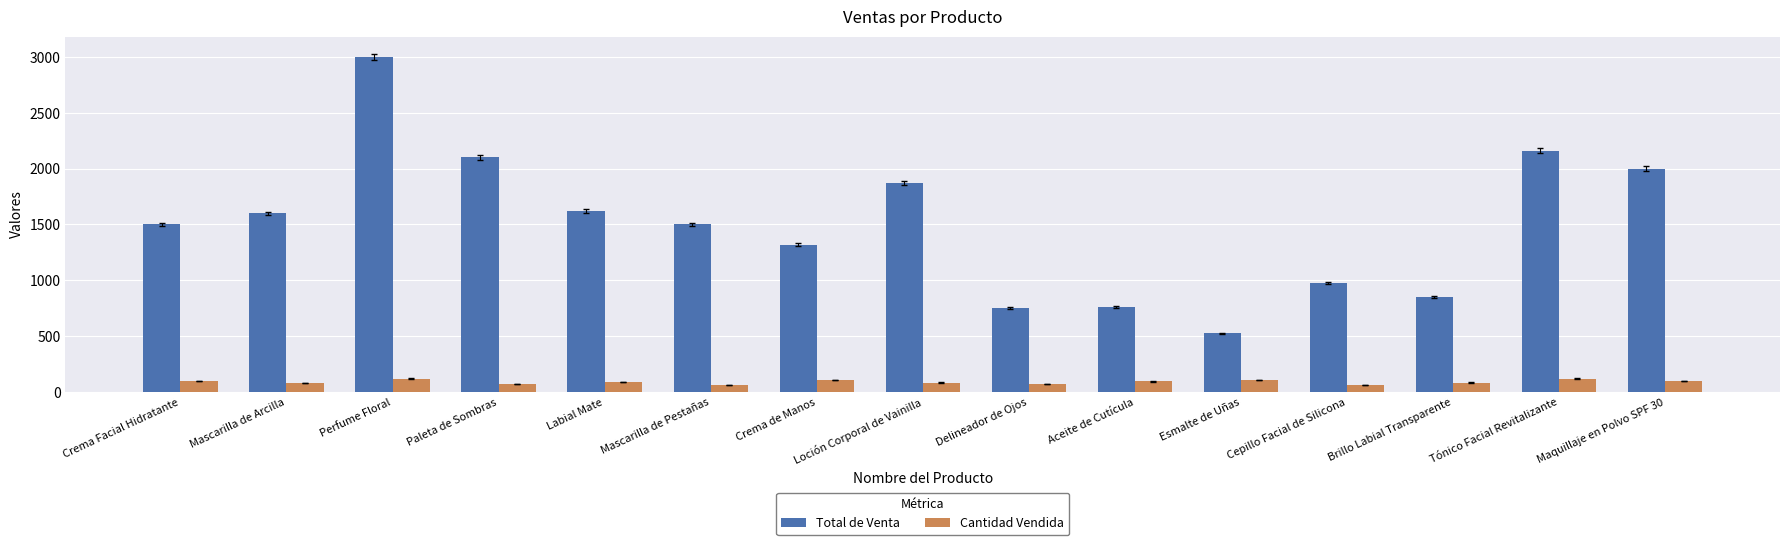

What is the difference between the maximum and minimum values in the Total de Venta series?

2475